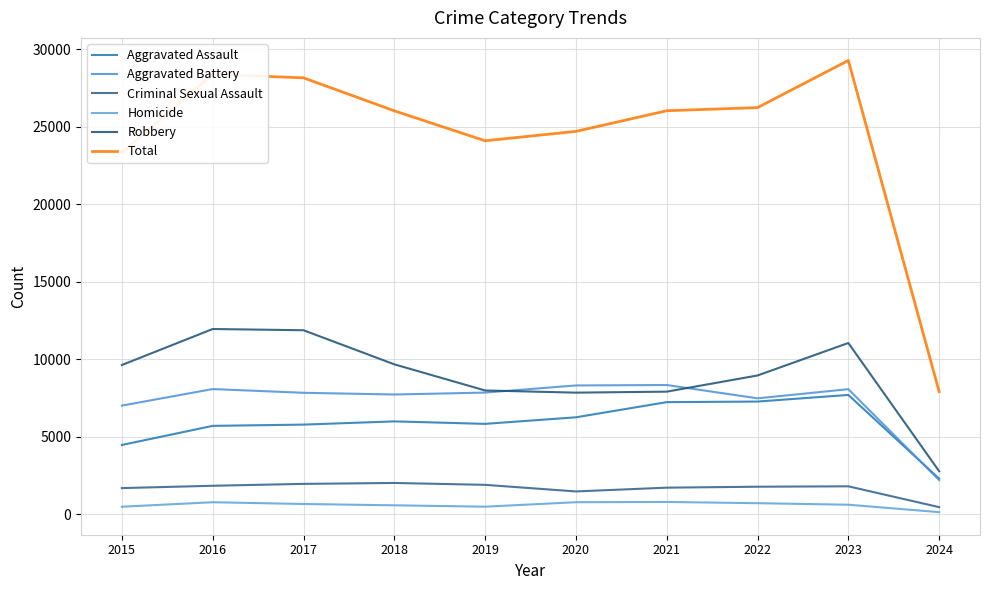

True or false: Robbery and Total cross at least once.

False